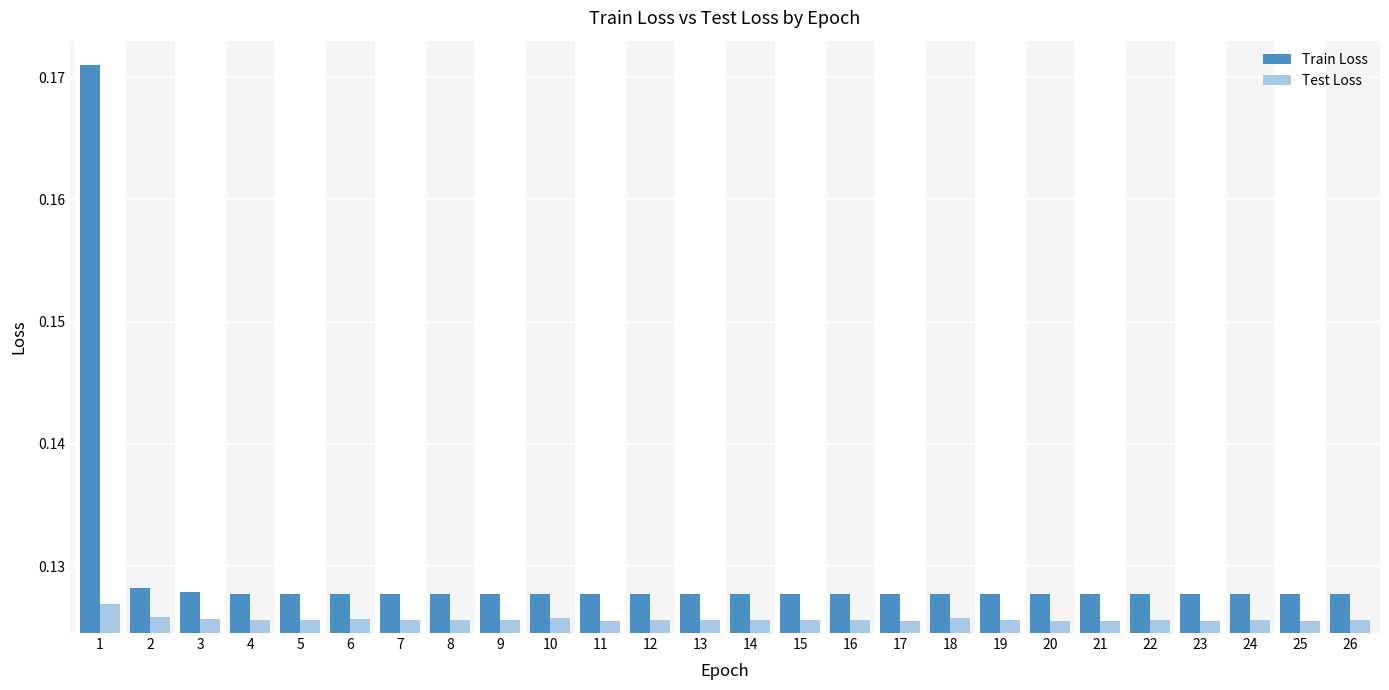

How many categories are shown in the chart?

26